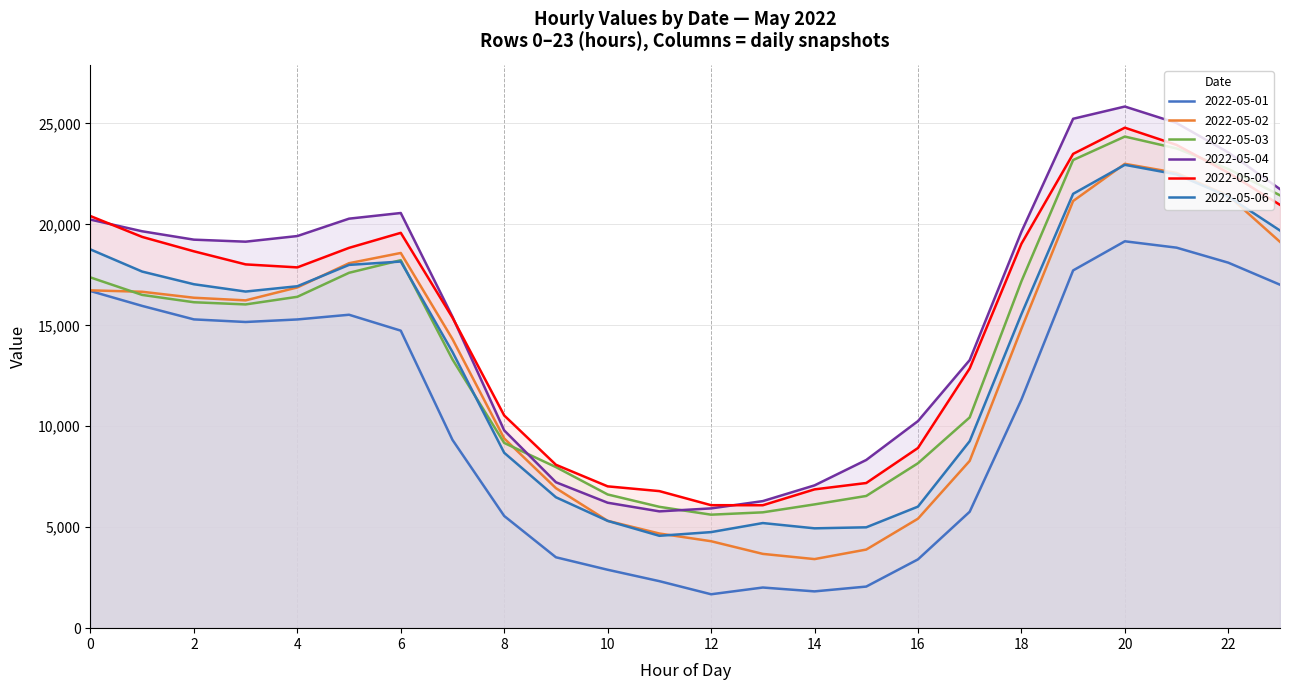

In 2022-05-01, how many points are lower than both neighbors (excluding endpoints)?

3